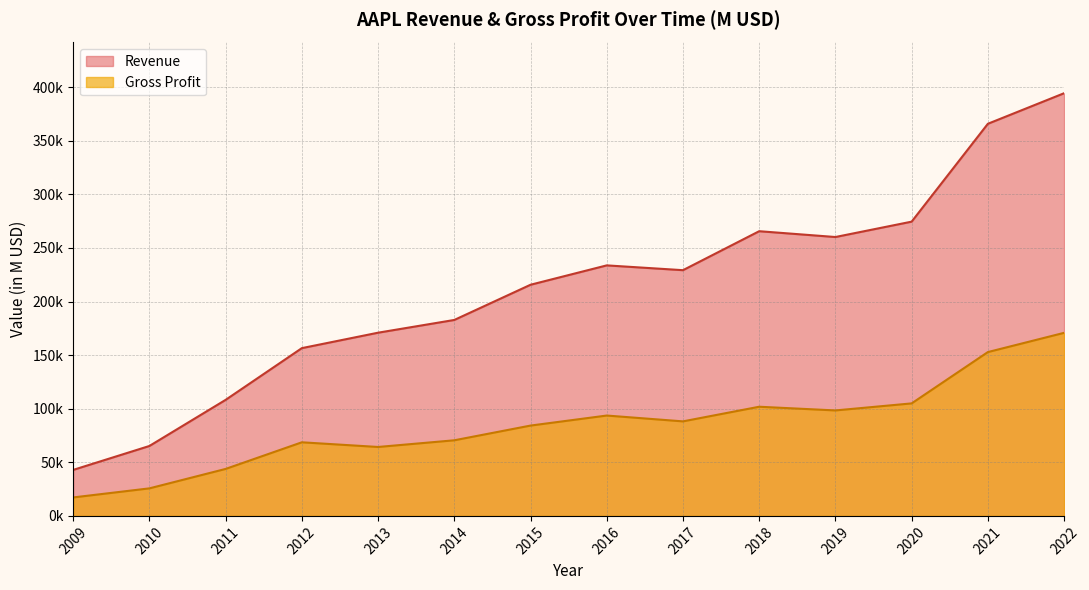

What are all the series names shown in the legend?

Revenue, Gross Profit